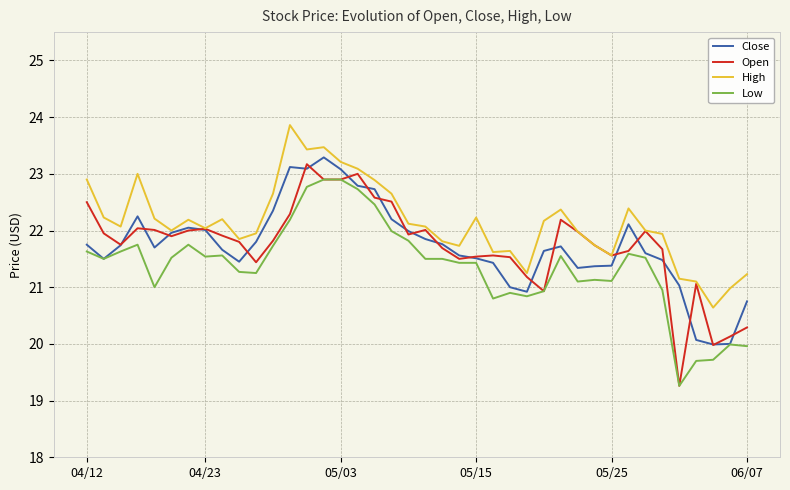

Which series has the largest total across all categories?

High